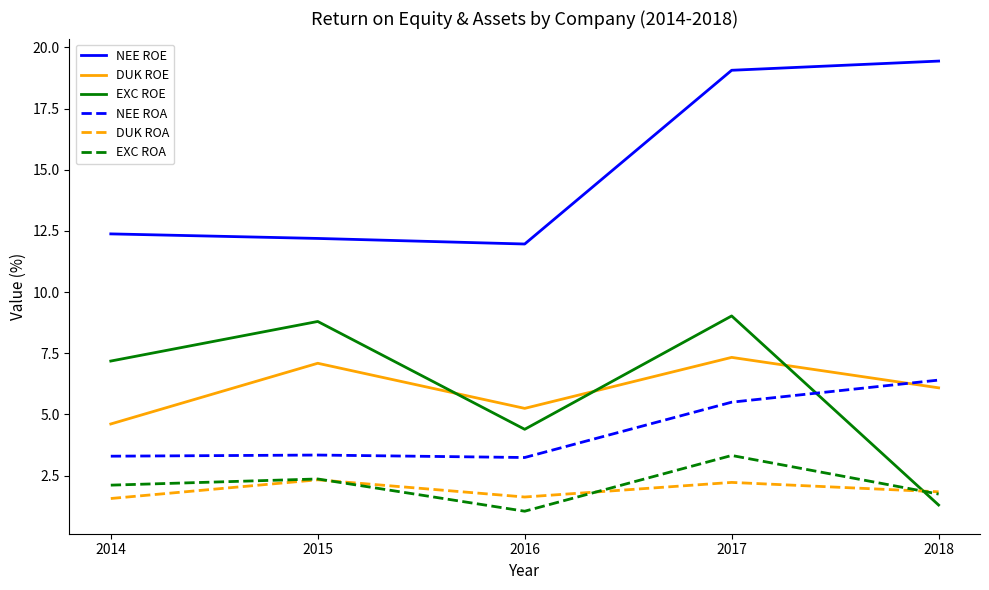

Between 2014 and 2015, which series saw the biggest shift?

DUK ROE